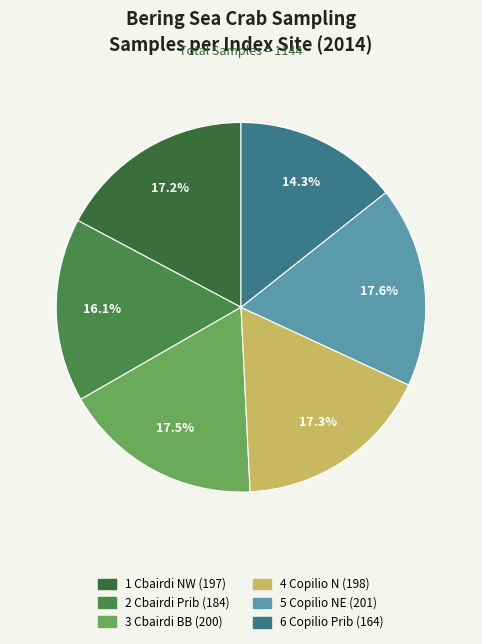

To the nearest percent, what portion does 2 Cbairdi Prib represent?

16%